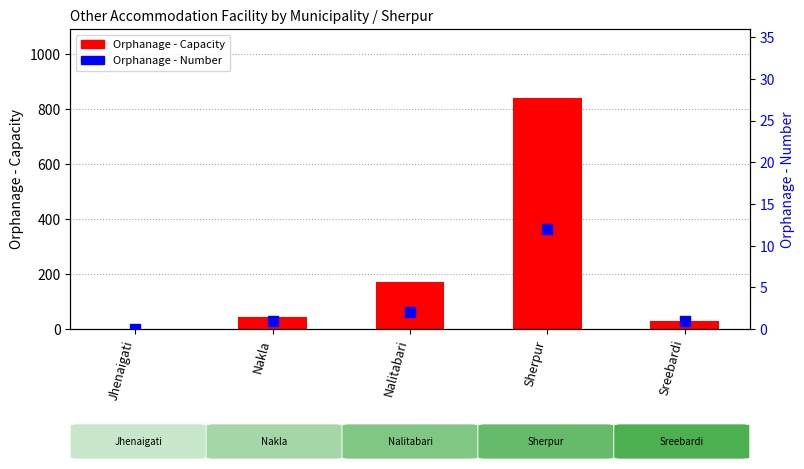

At which category is the sum across all series the highest?

Sherpur